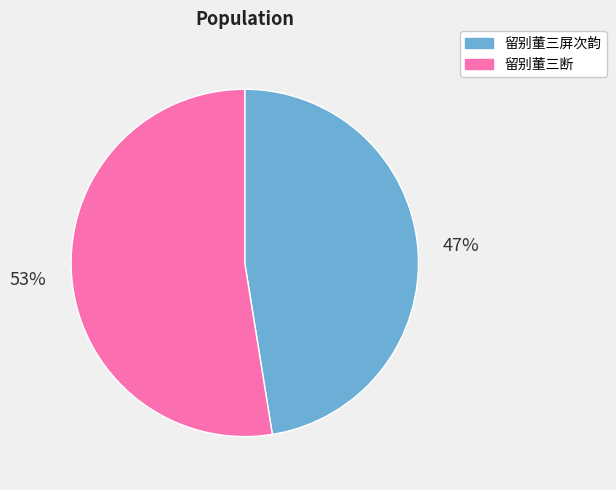

Which category has the biggest portion of the pie?

留别董三断